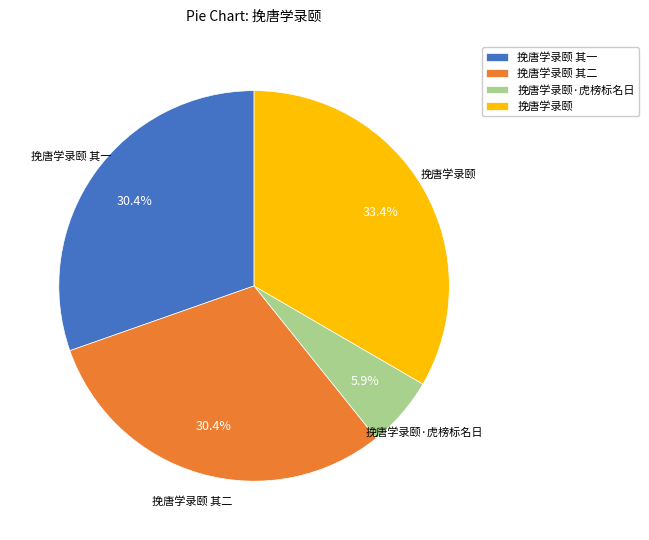

What is the largest slice in the pie chart?

挽唐学录颐